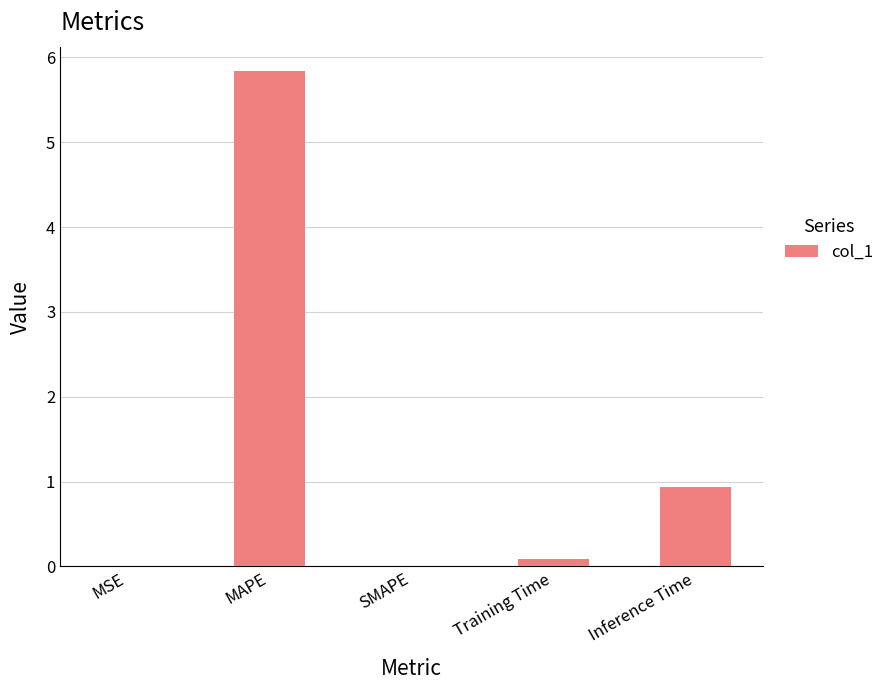

What is the sum of all values?

6.9